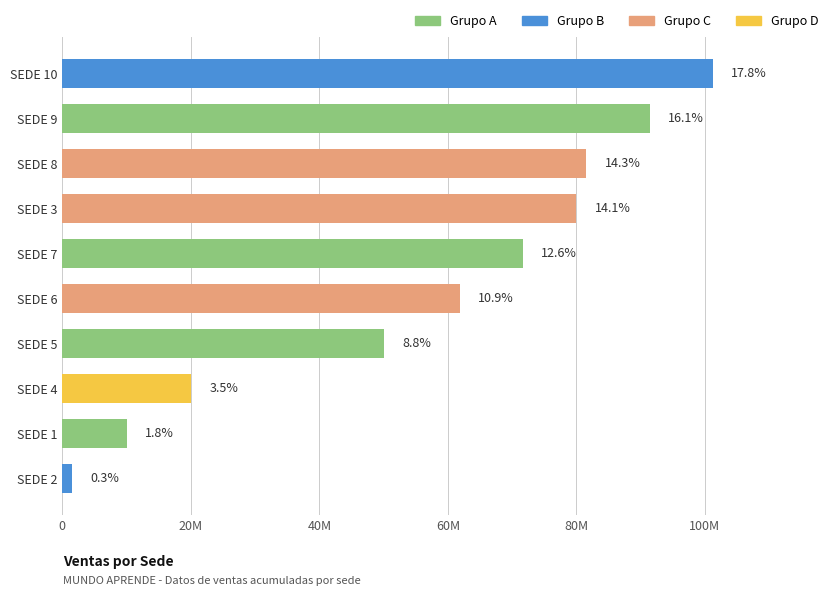

What is the minimum value shown in the chart?

1500000